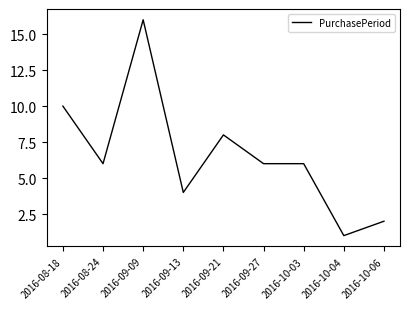

The chart shows a value of 0 at 2016-10-04. True or false?

False